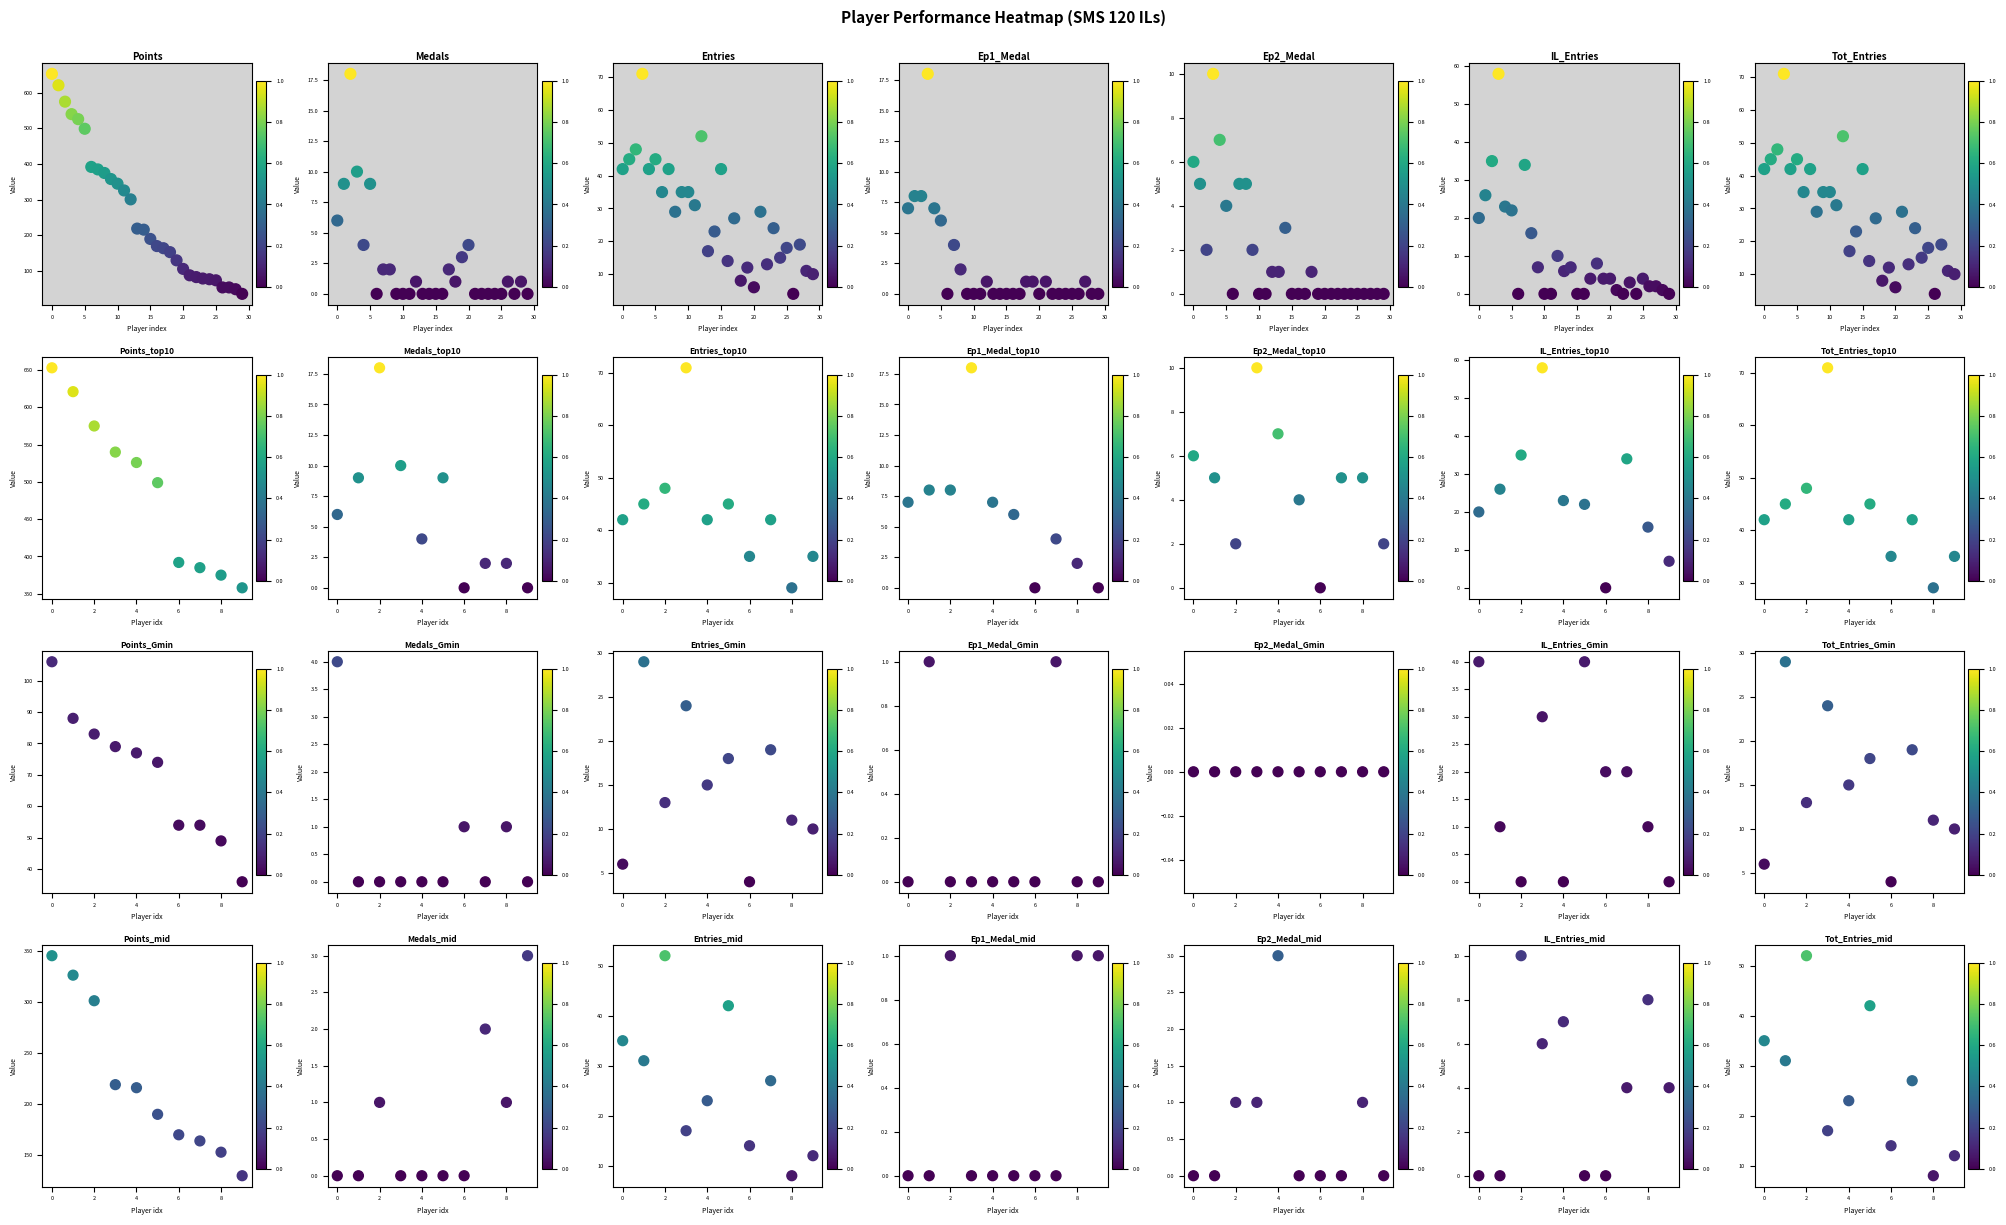

Which has a higher value, 10 or 27?

10